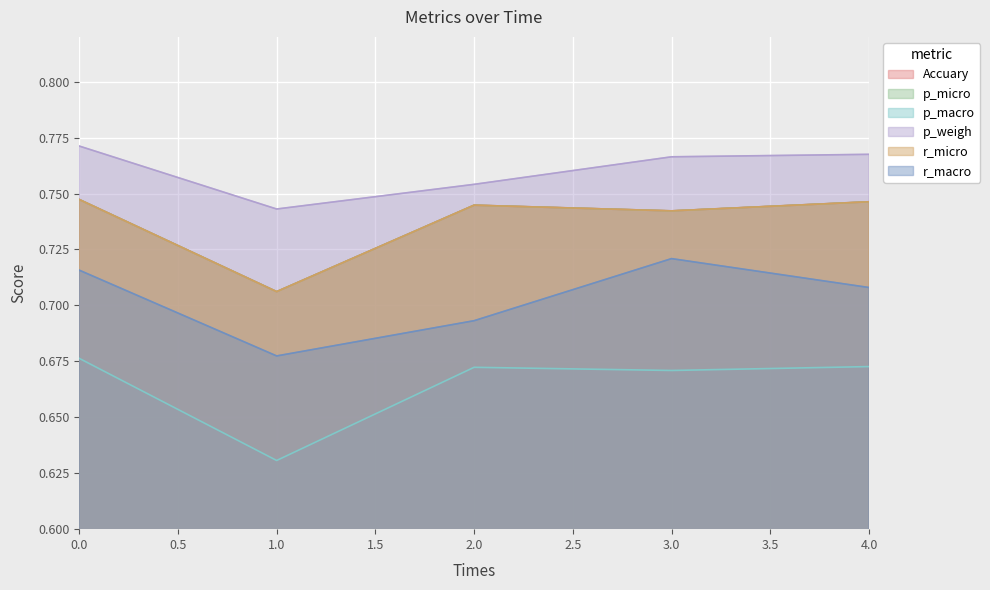

What is the sum of the p_weigh values at 0 and 3?

1.5